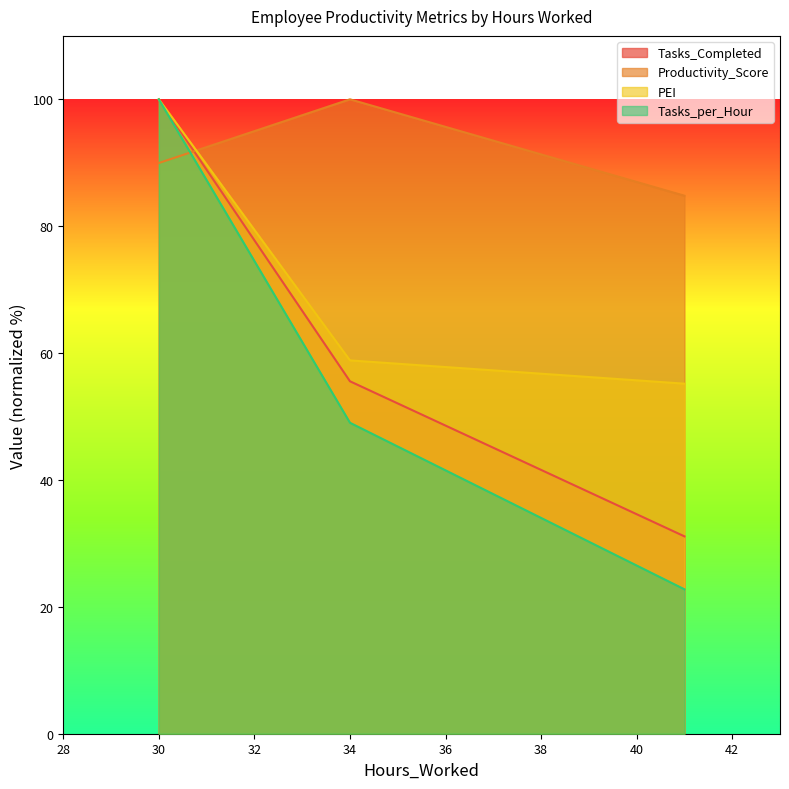

What is the difference between the maximum and minimum values in the PEI series?

44.8